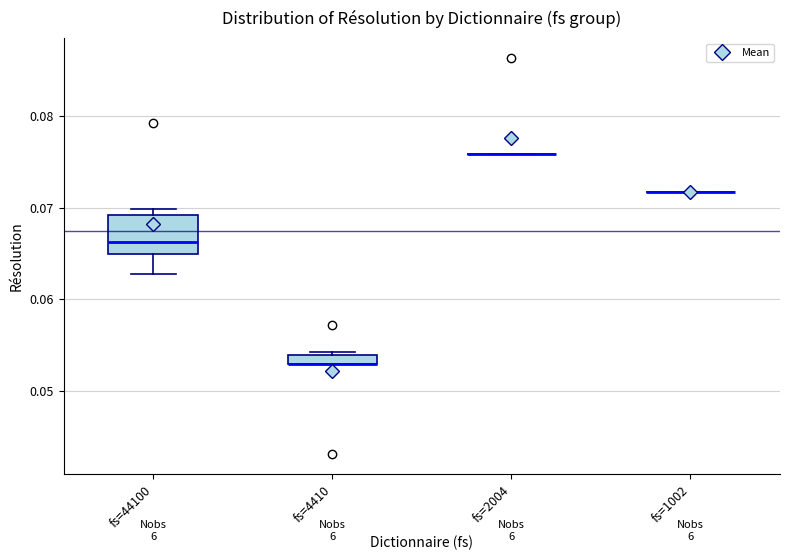

Comparing the boxes themselves (not the whiskers), which one is the tallest?

fs=44100